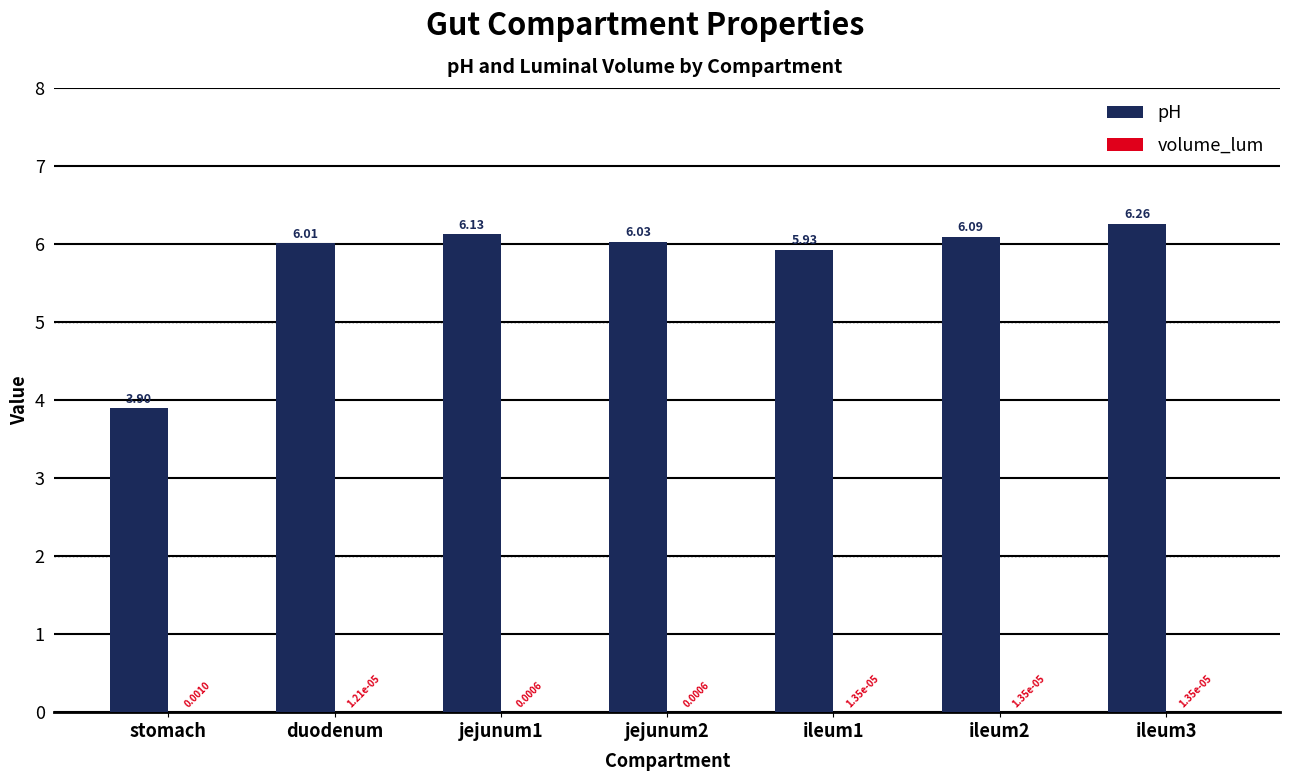

Where does the pH series first go above 6?

duodenum